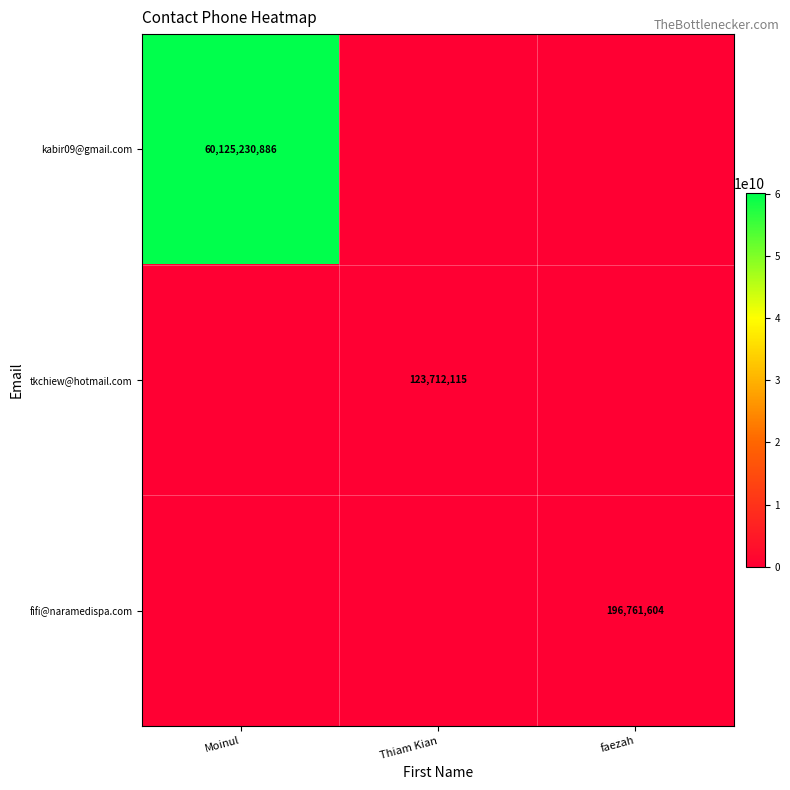

True or false: kabir09@gmail.com has a value of 30444102755 at Moinul.

False